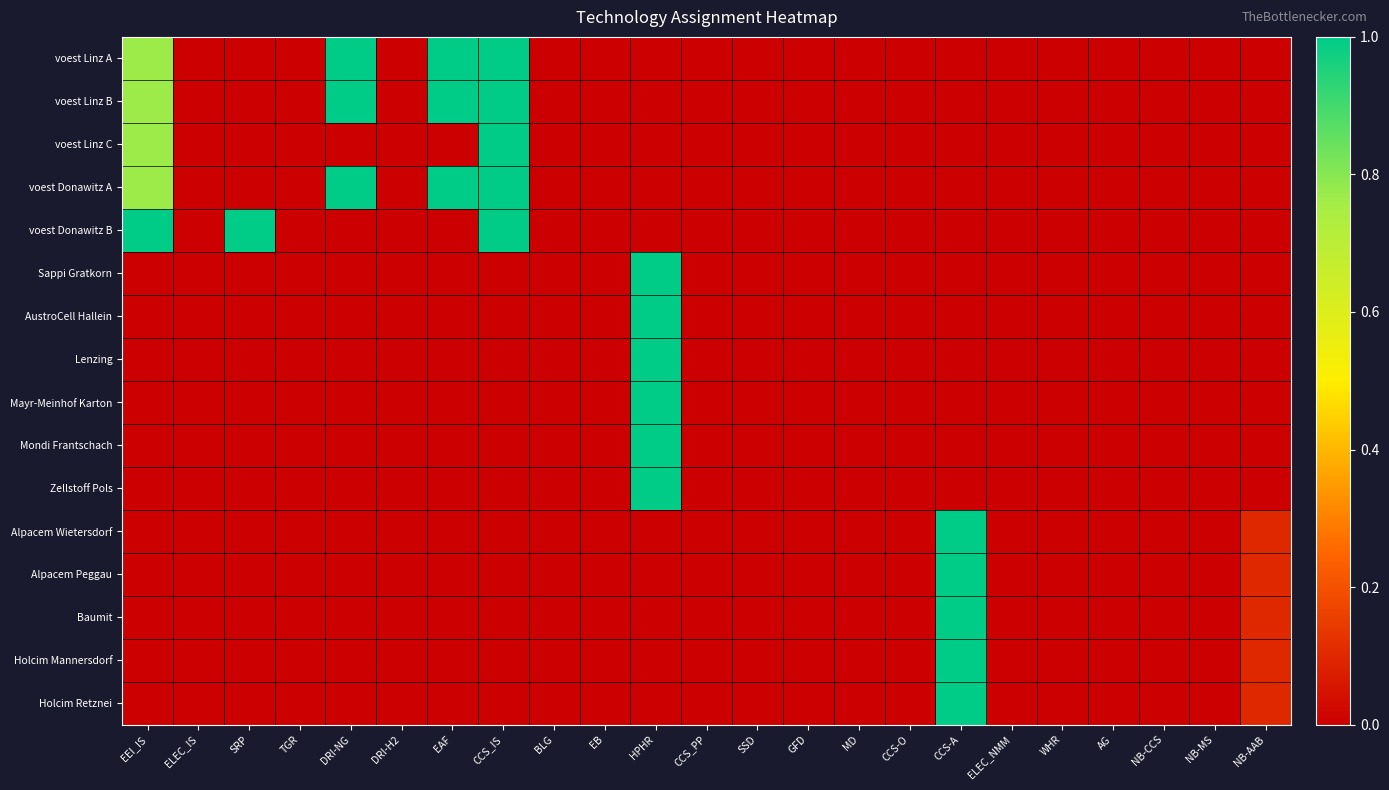

Reading right to left, extract all data points from this chart.

voest Linz A: NB-AAB=0.0	NB-MS=0.0	NB-CCS=0.0	AG=0.0	WHR=0.0	ELEC_NMM=0.0	CCS-A=0.0	CCS-O=0.0	MD=0.0	GFD=0.0	SSD=0.0	CCS_PP=0.0	HPHR=0.0	EB=0.0	BLG=0.0	CCS_IS=1.0	EAF=1.0	DRI-H2=0.0	DRI-NG=1.0	TGR=0.0	SRP=0.0	ELEC_IS=0.0	EEI_IS=0.8
voest Linz B: NB-AAB=0.0	NB-MS=0.0	NB-CCS=0.0	AG=0.0	WHR=0.0	ELEC_NMM=0.0	CCS-A=0.0	CCS-O=0.0	MD=0.0	GFD=0.0	SSD=0.0	CCS_PP=0.0	HPHR=0.0	EB=0.0	BLG=0.0	CCS_IS=1.0	EAF=1.0	DRI-H2=0.0	DRI-NG=1.0	TGR=0.0	SRP=0.0	ELEC_IS=0.0	EEI_IS=0.8
voest Linz C: NB-AAB=0.0	NB-MS=0.0	NB-CCS=0.0	AG=0.0	WHR=0.0	ELEC_NMM=0.0	CCS-A=0.0	CCS-O=0.0	MD=0.0	GFD=0.0	SSD=0.0	CCS_PP=0.0	HPHR=0.0	EB=0.0	BLG=0.0	CCS_IS=1.0	EAF=0.0	DRI-H2=0.0	DRI-NG=0.0	TGR=0.0	SRP=0.0	ELEC_IS=0.0	EEI_IS=0.8
voest Donawitz A: NB-AAB=0.0	NB-MS=0.0	NB-CCS=0.0	AG=0.0	WHR=0.0	ELEC_NMM=0.0	CCS-A=0.0	CCS-O=0.0	MD=0.0	GFD=0.0	SSD=0.0	CCS_PP=0.0	HPHR=0.0	EB=0.0	BLG=0.0	CCS_IS=1.0	EAF=1.0	DRI-H2=0.0	DRI-NG=1.0	TGR=0.0	SRP=0.0	ELEC_IS=0.0	EEI_IS=0.8
voest Donawitz B: NB-AAB=0.0	NB-MS=0.0	NB-CCS=0.0	AG=0.0	WHR=0.0	ELEC_NMM=0.0	CCS-A=0.0	CCS-O=0.0	MD=0.0	GFD=0.0	SSD=0.0	CCS_PP=0.0	HPHR=0.0	EB=0.0	BLG=0.0	CCS_IS=1.0	EAF=0.0	DRI-H2=0.0	DRI-NG=0.0	TGR=0.0	SRP=1.0	ELEC_IS=0.0	EEI_IS=1.0
Sappi Gratkorn: NB-AAB=0.0	NB-MS=0.0	NB-CCS=0.0	AG=0.0	WHR=0.0	ELEC_NMM=0.0	CCS-A=0.0	CCS-O=0.0	MD=0.0	GFD=0.0	SSD=0.0	CCS_PP=0.0	HPHR=1.0	EB=0.0	BLG=0.0	CCS_IS=0.0	EAF=0.0	DRI-H2=0.0	DRI-NG=0.0	TGR=0.0	SRP=0.0	ELEC_IS=0.0	EEI_IS=0.0
AustroCell Hallein: NB-AAB=0.0	NB-MS=0.0	NB-CCS=0.0	AG=0.0	WHR=0.0	ELEC_NMM=0.0	CCS-A=0.0	CCS-O=0.0	MD=0.0	GFD=0.0	SSD=0.0	CCS_PP=0.0	HPHR=1.0	EB=0.0	BLG=0.0	CCS_IS=0.0	EAF=0.0	DRI-H2=0.0	DRI-NG=0.0	TGR=0.0	SRP=0.0	ELEC_IS=0.0	EEI_IS=0.0
Lenzing: NB-AAB=0.0	NB-MS=0.0	NB-CCS=0.0	AG=0.0	WHR=0.0	ELEC_NMM=0.0	CCS-A=0.0	CCS-O=0.0	MD=0.0	GFD=0.0	SSD=0.0	CCS_PP=0.0	HPHR=1.0	EB=0.0	BLG=0.0	CCS_IS=0.0	EAF=0.0	DRI-H2=0.0	DRI-NG=0.0	TGR=0.0	SRP=0.0	ELEC_IS=0.0	EEI_IS=0.0
Mayr-Meinhof Karton: NB-AAB=0.0	NB-MS=0.0	NB-CCS=0.0	AG=0.0	WHR=0.0	ELEC_NMM=0.0	CCS-A=0.0	CCS-O=0.0	MD=0.0	GFD=0.0	SSD=0.0	CCS_PP=0.0	HPHR=1.0	EB=0.0	BLG=0.0	CCS_IS=0.0	EAF=0.0	DRI-H2=0.0	DRI-NG=0.0	TGR=0.0	SRP=0.0	ELEC_IS=0.0	EEI_IS=0.0
Mondi Frantschach: NB-AAB=0.0	NB-MS=0.0	NB-CCS=0.0	AG=0.0	WHR=0.0	ELEC_NMM=0.0	CCS-A=0.0	CCS-O=0.0	MD=0.0	GFD=0.0	SSD=0.0	CCS_PP=0.0	HPHR=1.0	EB=0.0	BLG=0.0	CCS_IS=0.0	EAF=0.0	DRI-H2=0.0	DRI-NG=0.0	TGR=0.0	SRP=0.0	ELEC_IS=0.0	EEI_IS=0.0
Zellstoff Pols: NB-AAB=0.0	NB-MS=0.0	NB-CCS=0.0	AG=0.0	WHR=0.0	ELEC_NMM=0.0	CCS-A=0.0	CCS-O=0.0	MD=0.0	GFD=0.0	SSD=0.0	CCS_PP=0.0	HPHR=1.0	EB=0.0	BLG=0.0	CCS_IS=0.0	EAF=0.0	DRI-H2=0.0	DRI-NG=0.0	TGR=0.0	SRP=0.0	ELEC_IS=0.0	EEI_IS=0.0
Alpacem Wietersdorf: NB-AAB=0.1	NB-MS=0.0	NB-CCS=0.0	AG=0.0	WHR=0.0	ELEC_NMM=0.0	CCS-A=1.0	CCS-O=0.0	MD=0.0	GFD=0.0	SSD=0.0	CCS_PP=0.0	HPHR=0.0	EB=0.0	BLG=0.0	CCS_IS=0.0	EAF=0.0	DRI-H2=0.0	DRI-NG=0.0	TGR=0.0	SRP=0.0	ELEC_IS=0.0	EEI_IS=0.0
Alpacem Peggau: NB-AAB=0.1	NB-MS=0.0	NB-CCS=0.0	AG=0.0	WHR=0.0	ELEC_NMM=0.0	CCS-A=1.0	CCS-O=0.0	MD=0.0	GFD=0.0	SSD=0.0	CCS_PP=0.0	HPHR=0.0	EB=0.0	BLG=0.0	CCS_IS=0.0	EAF=0.0	DRI-H2=0.0	DRI-NG=0.0	TGR=0.0	SRP=0.0	ELEC_IS=0.0	EEI_IS=0.0
Baumit: NB-AAB=0.1	NB-MS=0.0	NB-CCS=0.0	AG=0.0	WHR=0.0	ELEC_NMM=0.0	CCS-A=1.0	CCS-O=0.0	MD=0.0	GFD=0.0	SSD=0.0	CCS_PP=0.0	HPHR=0.0	EB=0.0	BLG=0.0	CCS_IS=0.0	EAF=0.0	DRI-H2=0.0	DRI-NG=0.0	TGR=0.0	SRP=0.0	ELEC_IS=0.0	EEI_IS=0.0
Holcim Mannersdorf: NB-AAB=0.1	NB-MS=0.0	NB-CCS=0.0	AG=0.0	WHR=0.0	ELEC_NMM=0.0	CCS-A=1.0	CCS-O=0.0	MD=0.0	GFD=0.0	SSD=0.0	CCS_PP=0.0	HPHR=0.0	EB=0.0	BLG=0.0	CCS_IS=0.0	EAF=0.0	DRI-H2=0.0	DRI-NG=0.0	TGR=0.0	SRP=0.0	ELEC_IS=0.0	EEI_IS=0.0
Holcim Retznei: NB-AAB=0.1	NB-MS=0.0	NB-CCS=0.0	AG=0.0	WHR=0.0	ELEC_NMM=0.0	CCS-A=1.0	CCS-O=0.0	MD=0.0	GFD=0.0	SSD=0.0	CCS_PP=0.0	HPHR=0.0	EB=0.0	BLG=0.0	CCS_IS=0.0	EAF=0.0	DRI-H2=0.0	DRI-NG=0.0	TGR=0.0	SRP=0.0	ELEC_IS=0.0	EEI_IS=0.0